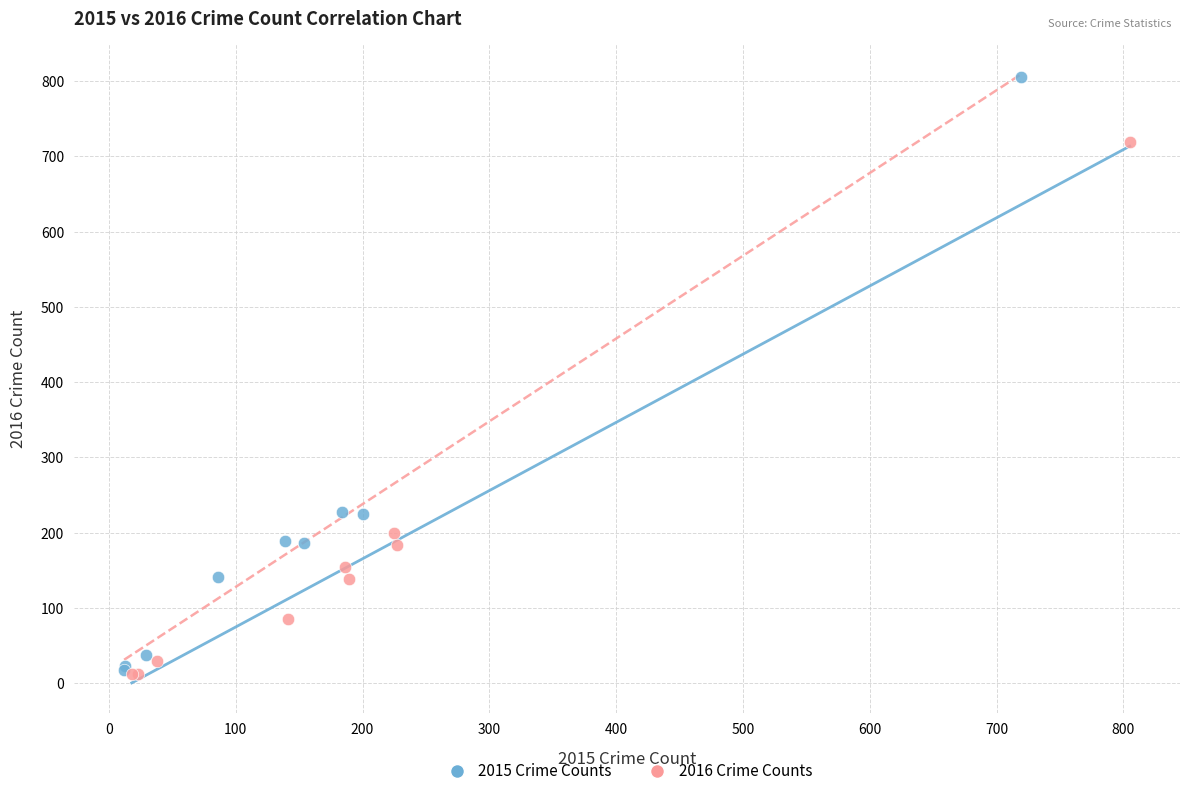

Which series reaches the maximum Y coordinate?

2015 Crime Counts